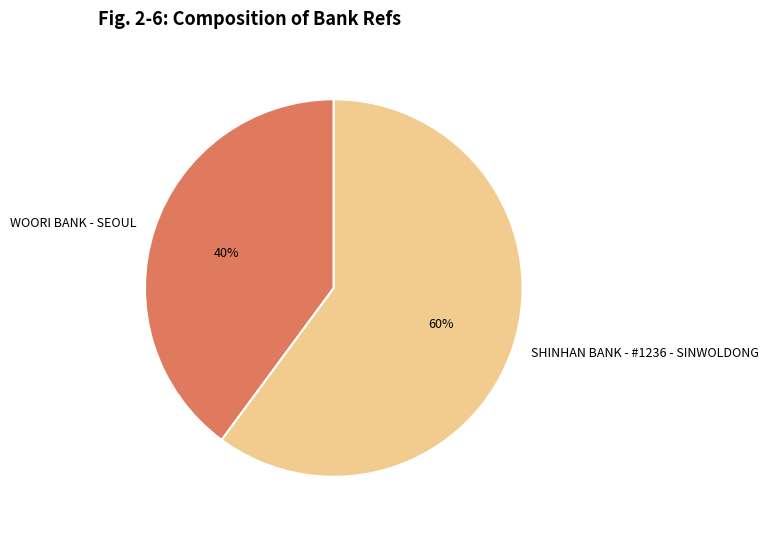

Is the sum of SHINHAN BANK - #1236 - SINWOLDONG and WOORI BANK - SEOUL greater than half?

Yes